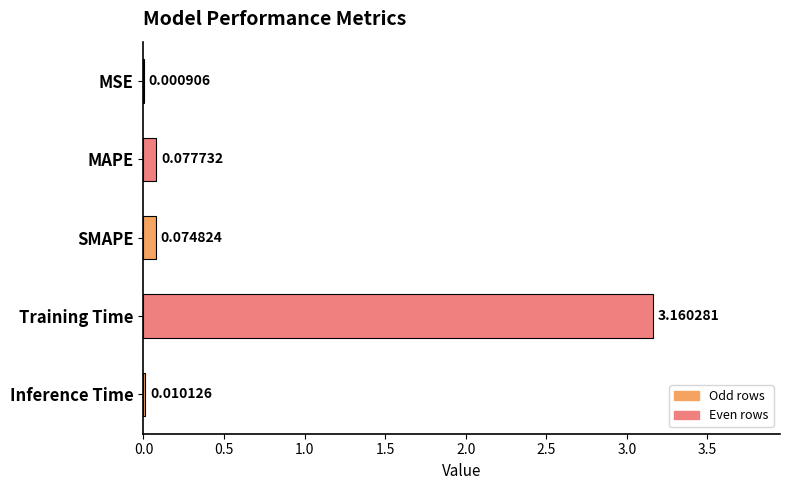

What is the sum of all values?

3.3